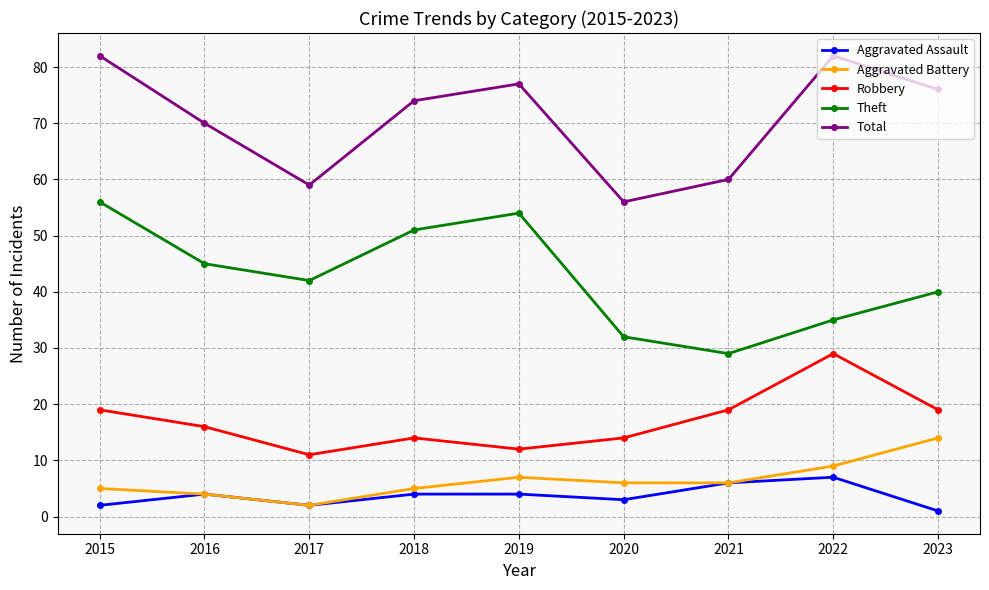

At which category does the chart reach its minimum across all series?

2023